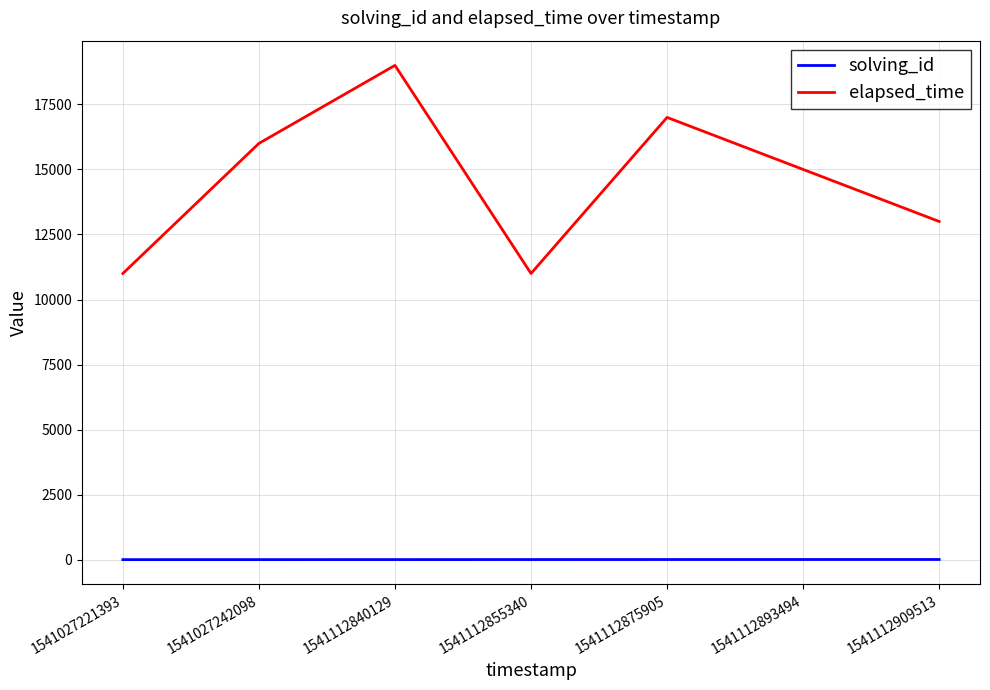

Is the value of elapsed_time at 1541027242098 greater than the value of solving_id at 1541112909513?

Yes